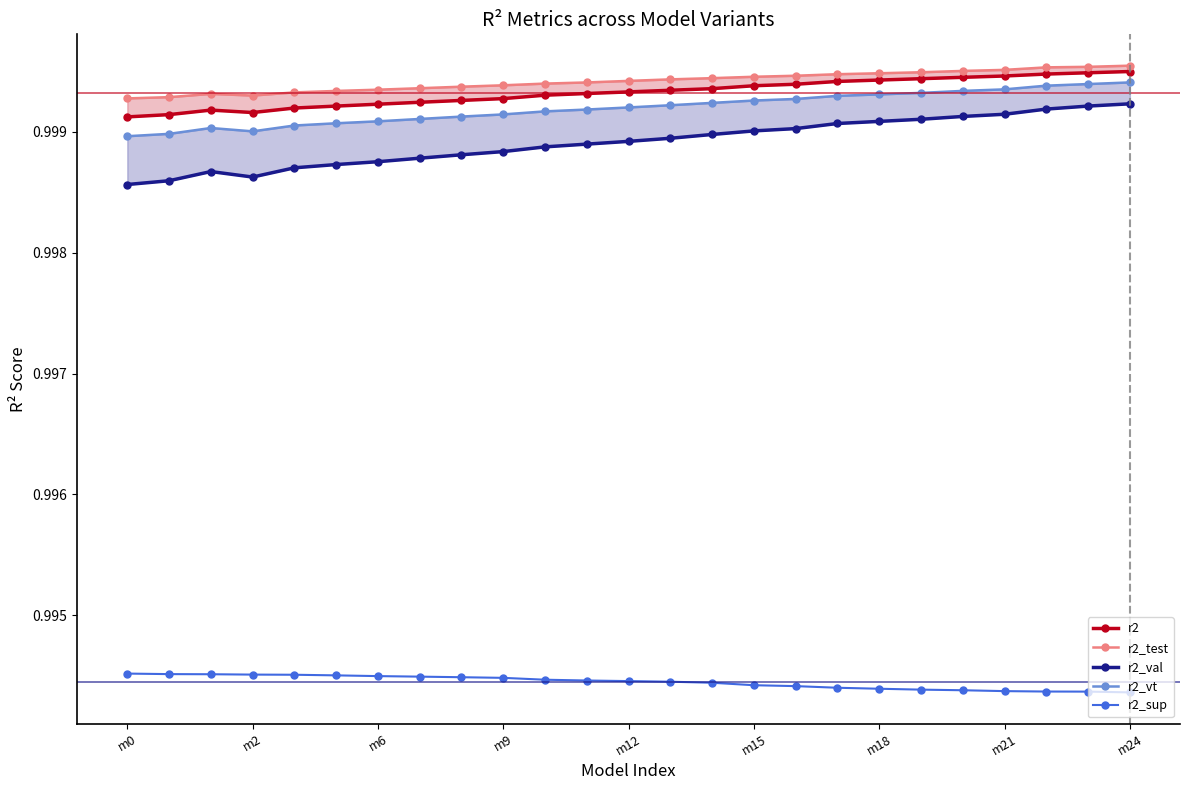

What are all the series names shown in the legend?

r2, r2_test, r2_val, r2_vt, r2_sup